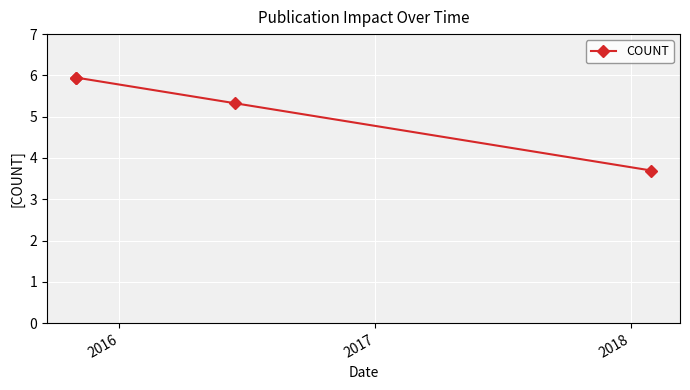

What is the smallest value displayed?

3.7